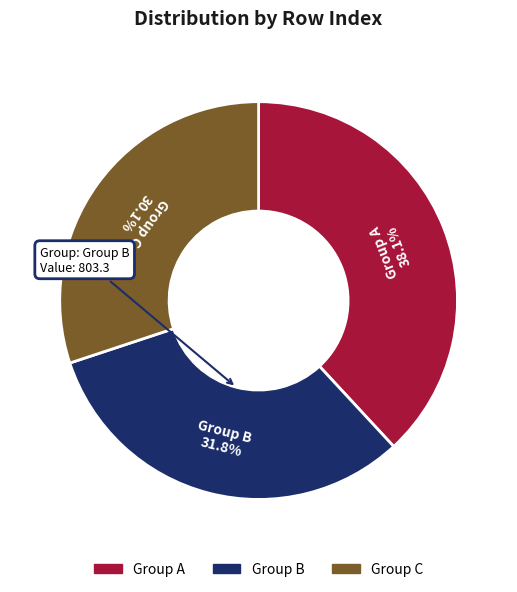

Does any single category account for the majority?

No